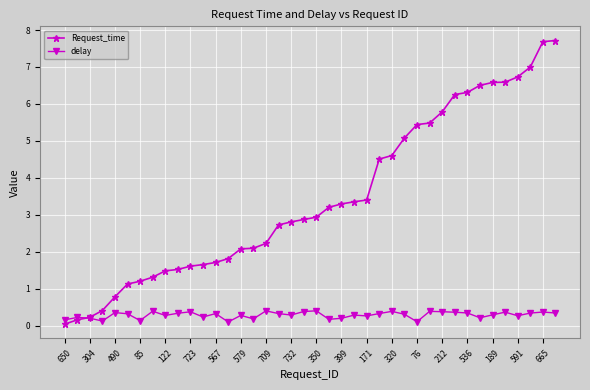

What is the value of the delay point at the 38th from the left?

0.3